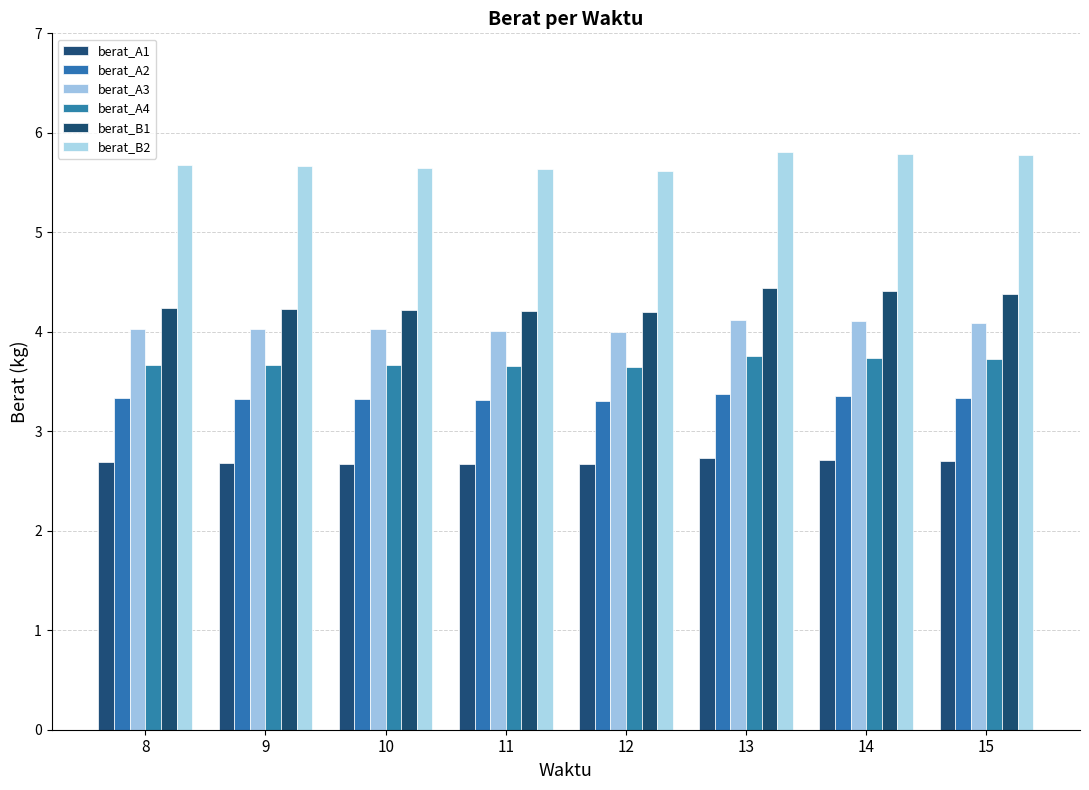

What is the difference between the maximum and minimum values in the berat_B2 series?

0.2